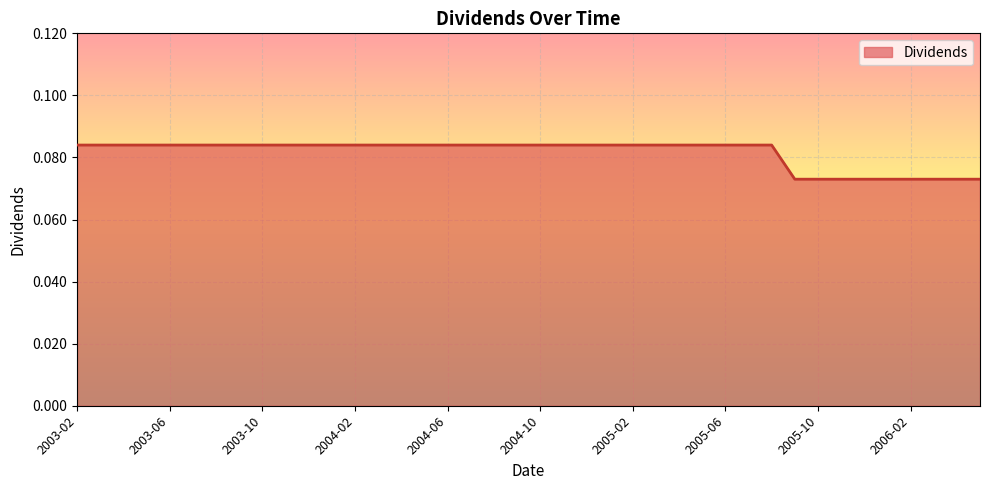

Reading right to left, list all the values displayed in this chart.

2006-05=0.1	2006-04=0.1	2006-03=0.1	2006-02=0.1	2006-01=0.1	2005-12=0.1	2005-11=0.1	2005-10=0.1	2005-09=0.1	2005-08=0.1	2005-07=0.1	2005-06=0.1	2005-05=0.1	2005-04=0.1	2005-03=0.1	2005-02=0.1	2005-01=0.1	2004-12=0.1	2004-11=0.1	2004-10=0.1	2004-09=0.1	2004-08=0.1	2004-07=0.1	2004-06=0.1	2004-05=0.1	2004-04=0.1	2004-03=0.1	2004-02=0.1	2004-01=0.1	2003-12=0.1	2003-11=0.1	2003-10=0.1	2003-09=0.1	2003-08=0.1	2003-07=0.1	2003-06=0.1	2003-05=0.1	2003-04=0.1	2003-03=0.1	2003-02=0.1